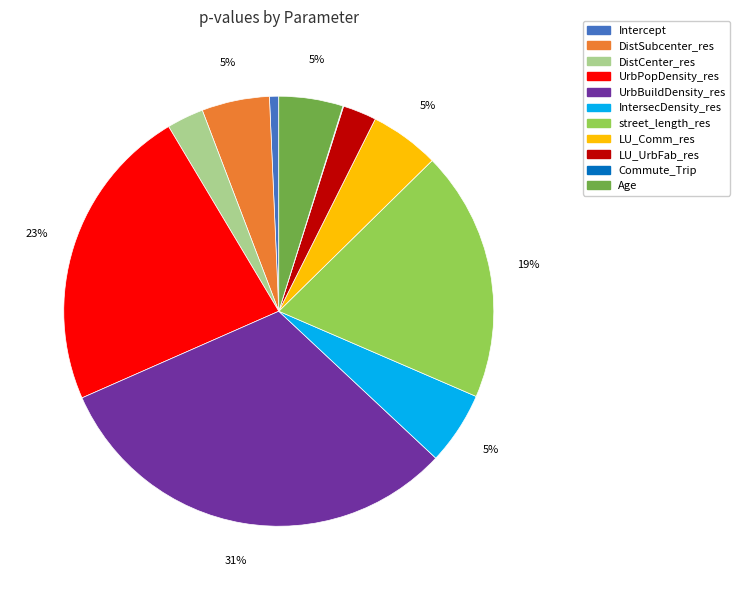

Is the sum of Intercept and DistSubcenter_res greater than half?

No